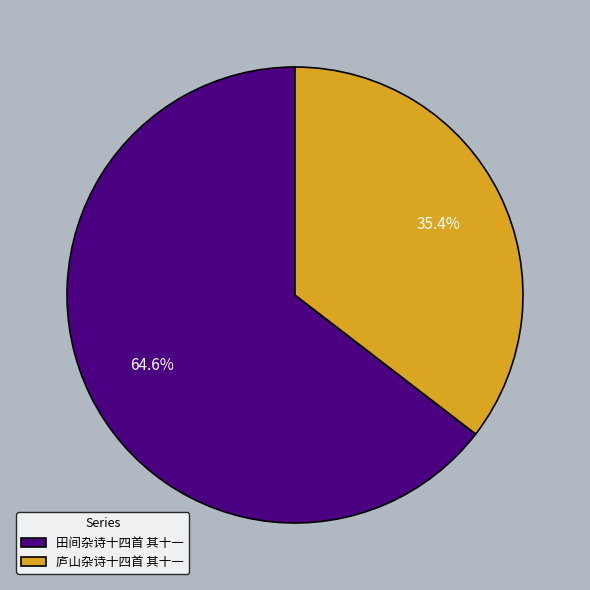

To the nearest percent, what percentage of the pie is 田间杂诗十四首 其十一?

65%